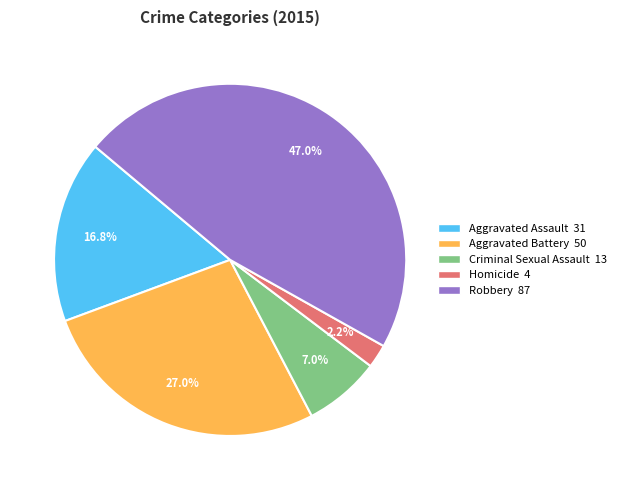

The Aggravated Assault slice represents 7% of the pie. True or false?

False